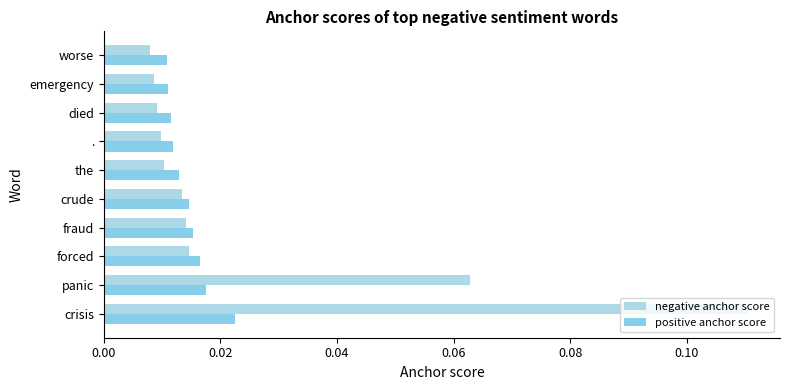

Reading right to left, transcribe all the data shown in this chart.

negative anchor score: 0.0	0.0	0.0	0.0	0.0	0.0	0.0	0.0	0.1	0.1
positive anchor score: 0.0	0.0	0.0	0.0	0.0	0.0	0.0	0.0	0.0	0.0